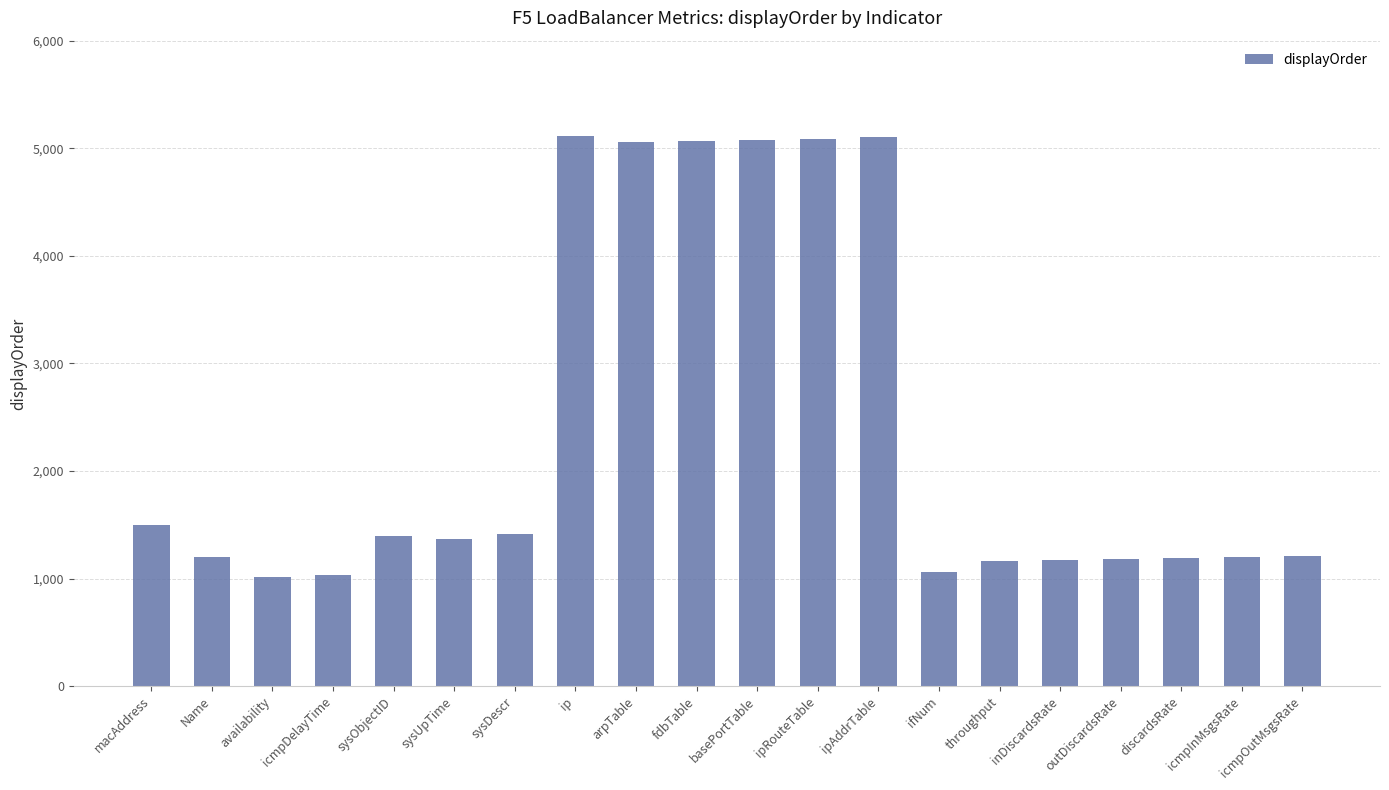

Approximately how many times larger is the value at availability compared to sysObjectID?

0.7